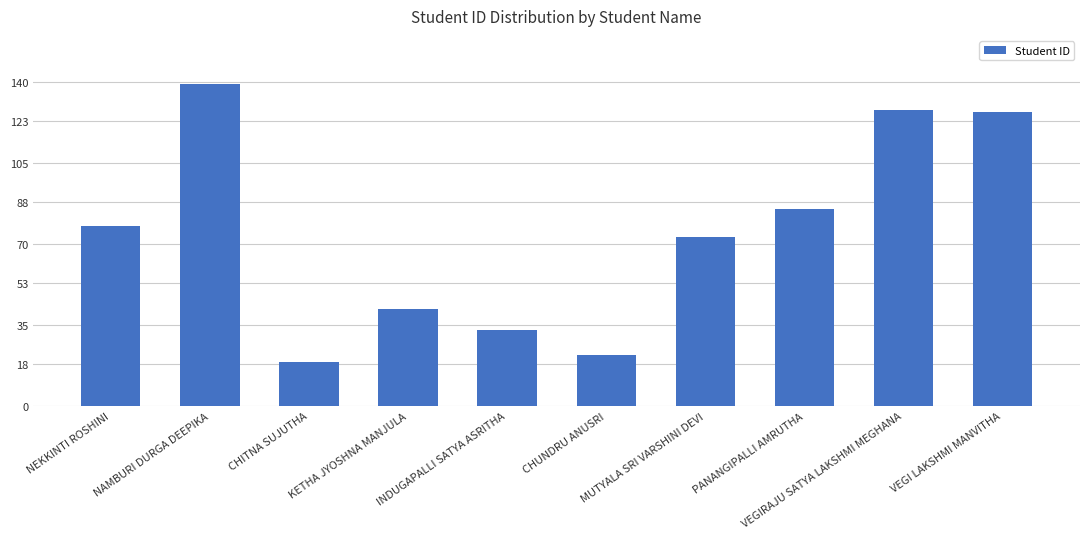

Which has a higher value, KETHA JYOSHNA MANJULA or VEGIRAJU SATYA LAKSHMI MEGHANA?

VEGIRAJU SATYA LAKSHMI MEGHANA